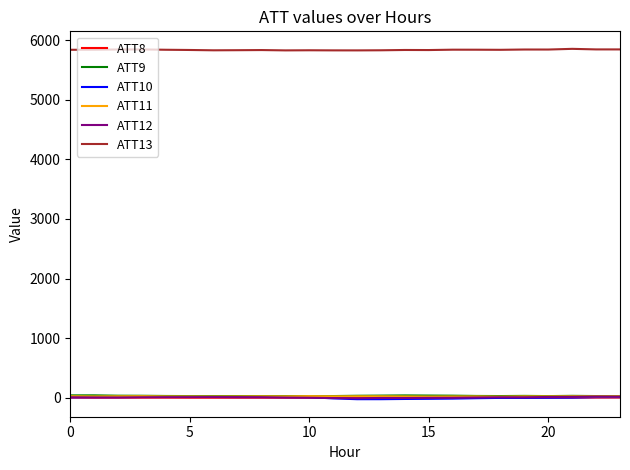

True or false: ATT13 and ATT10 cross at least once.

False